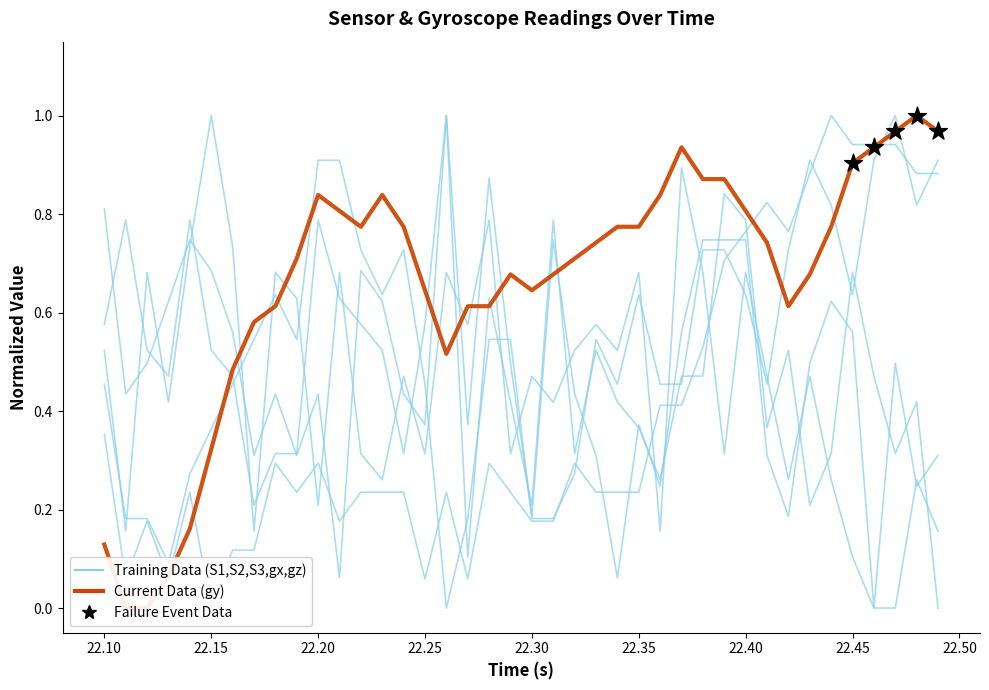

Which series reaches the maximum Y coordinate?

gy